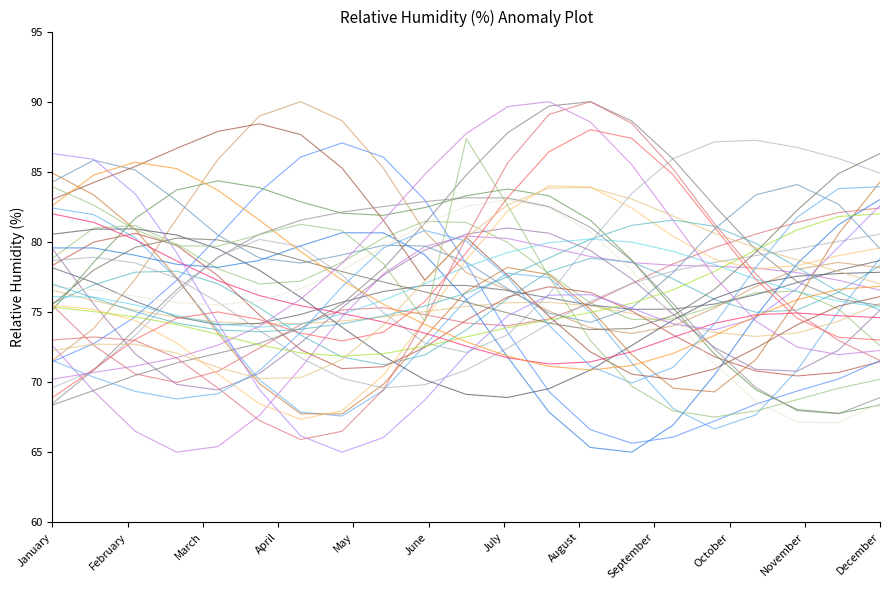

Is it true that Row 1 equals 98.1 at September?

False